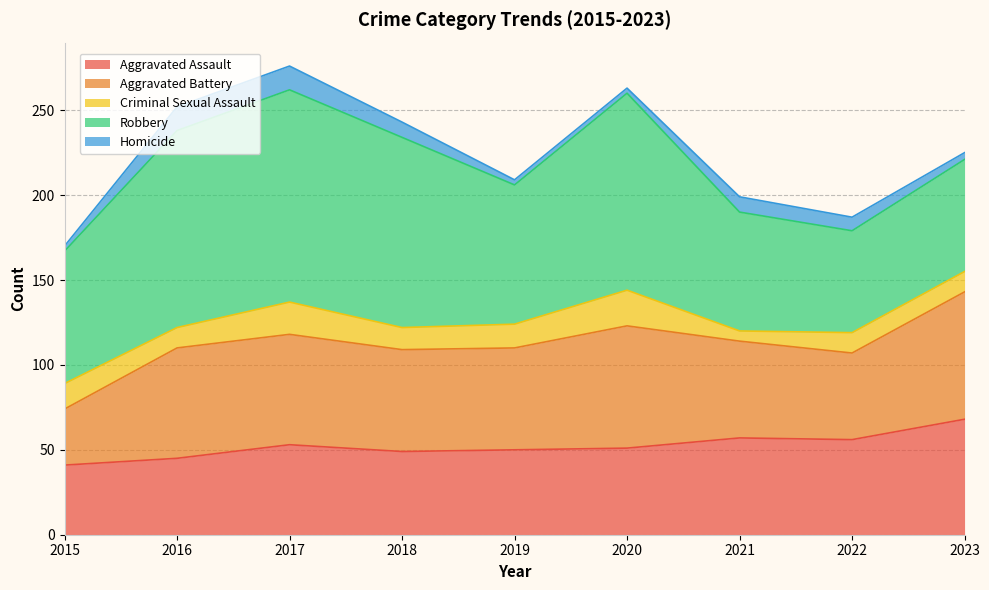

At which category does the chart reach its minimum across all series?

2015